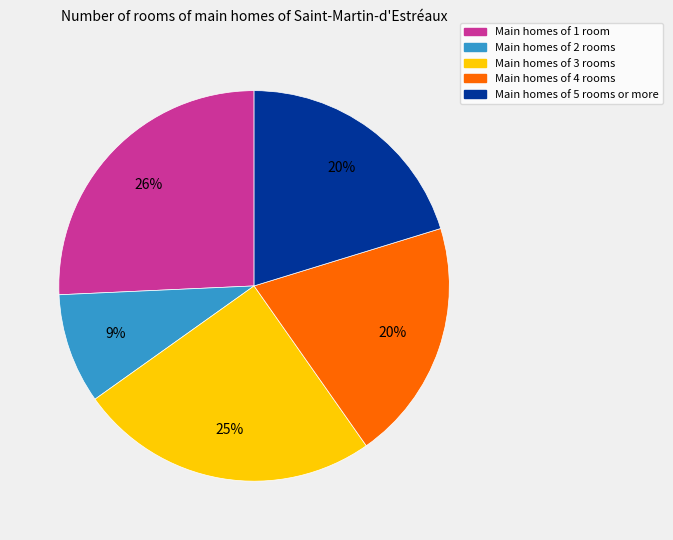

To the nearest percent, what is the average slice percentage?

20%